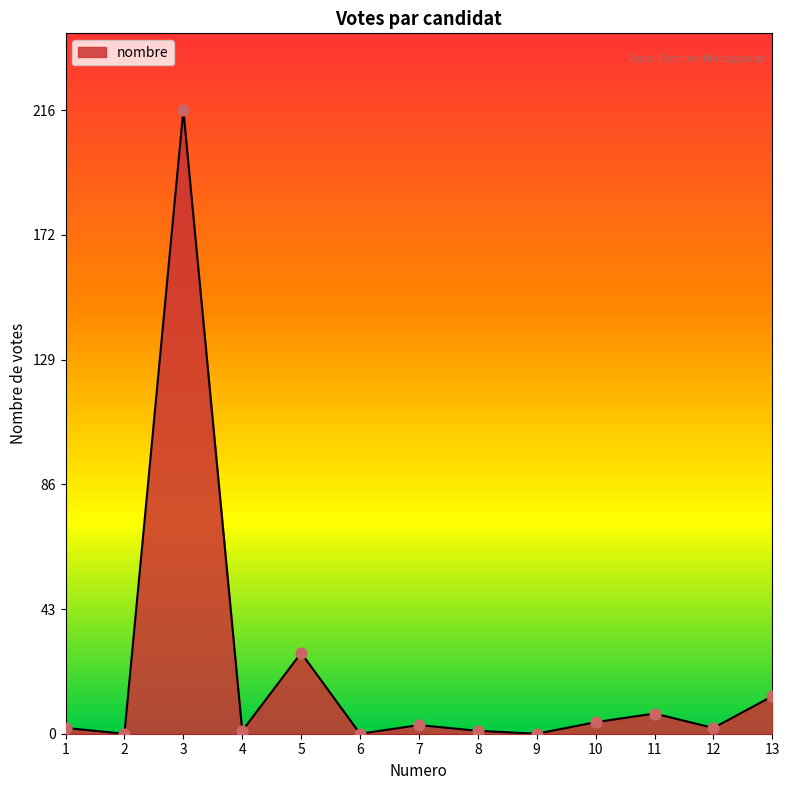

What is the change in value from 4 to 10?

+3